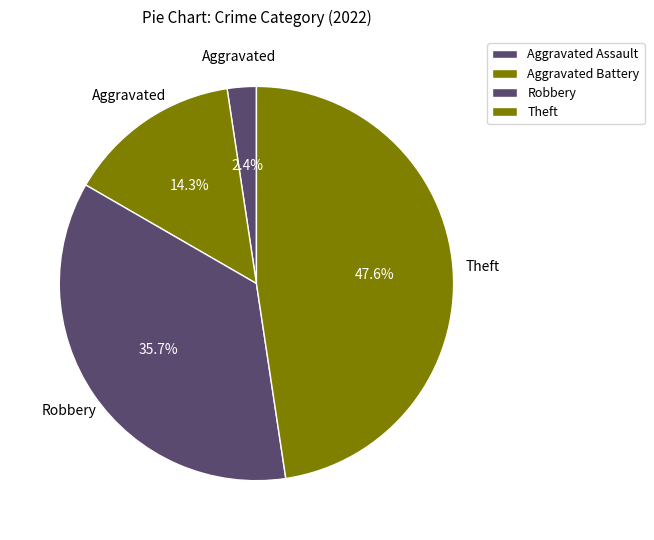

How many slices are in this pie chart?

4